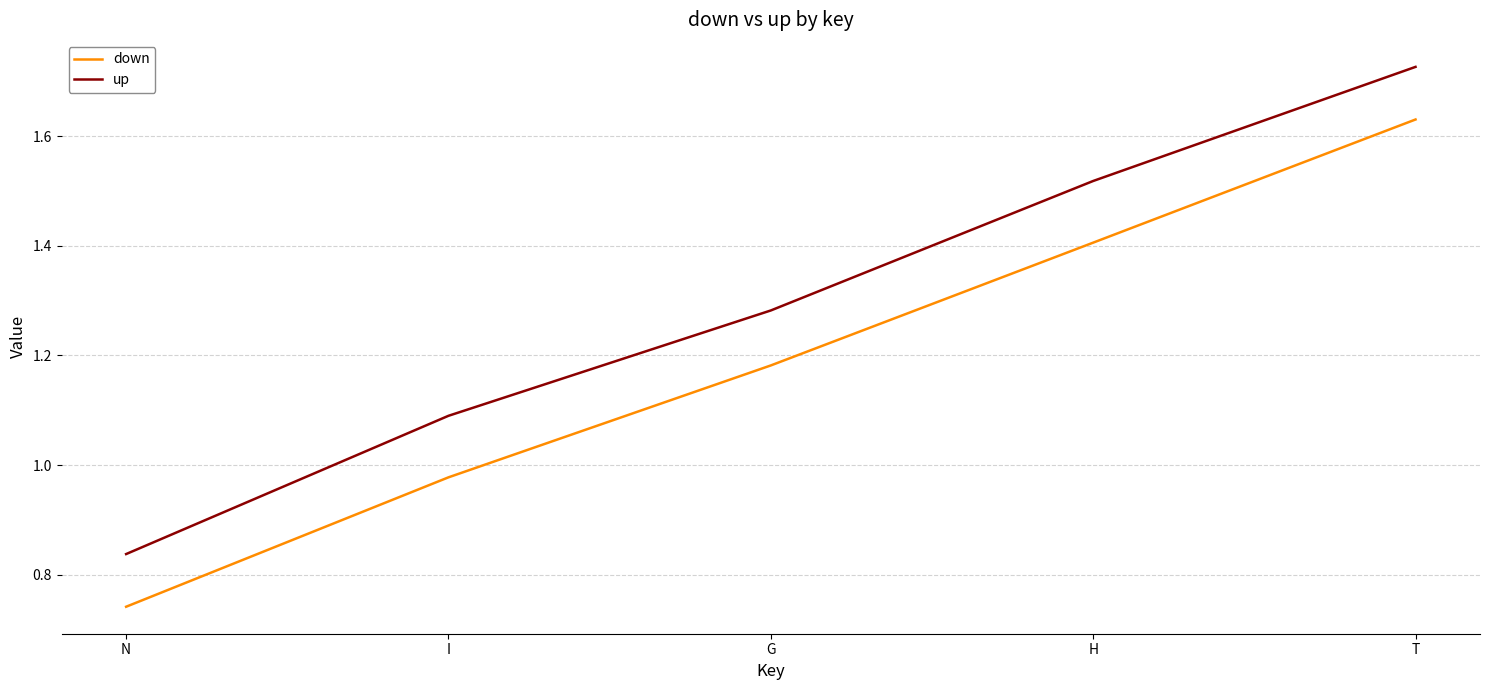

The value of up at H is 2.7. True or false?

False